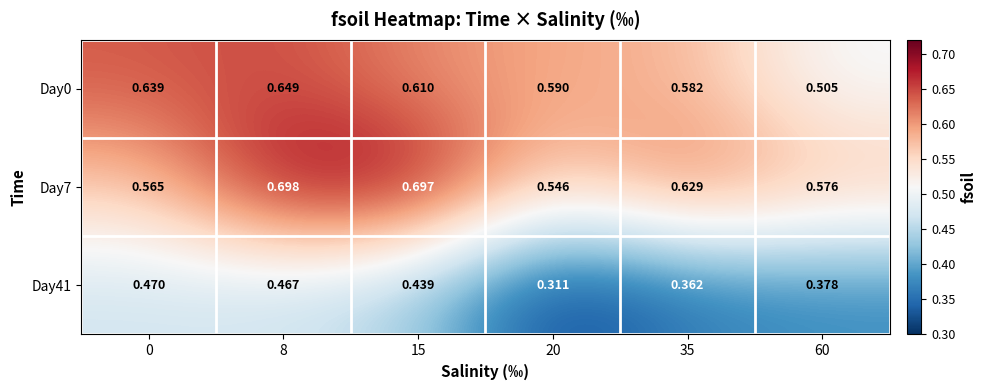

Is the value of Day0 at 0 greater than the value of Day7 at 0?

Yes